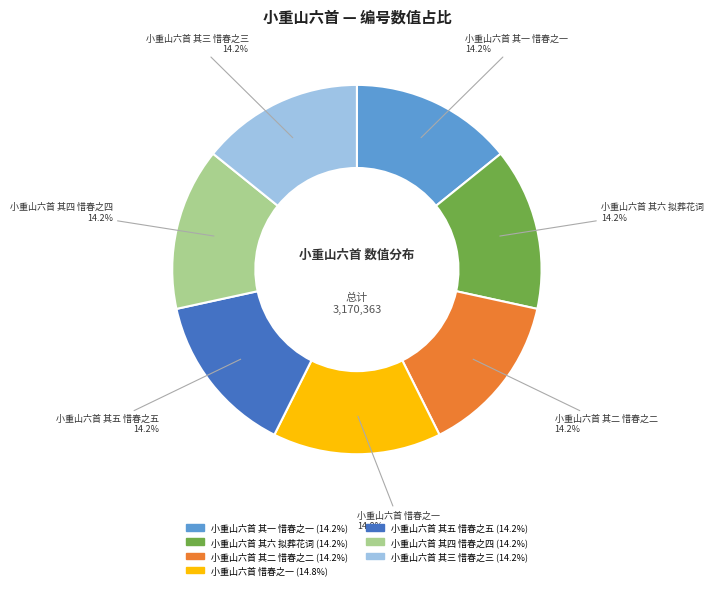

Which slice is the largest?

小重山六首 惜春之一